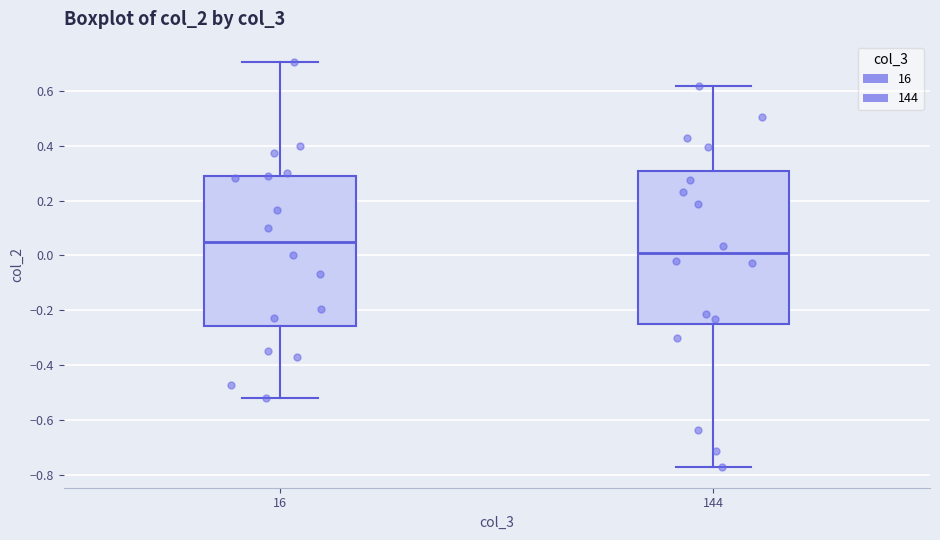

Reading left to right, transcribe this box plot: for each box, give where its median line is, the range the box spans, and where its two whiskers end, as read against the y-axis. The values are not printed on the chart, so give them approximately, as read against the axis.

16: median 0.04, box -0.26 to 0.30, whiskers -0.52 to 0.70
144: median 0.00, box -0.24 to 0.30, whiskers -0.78 to 0.62